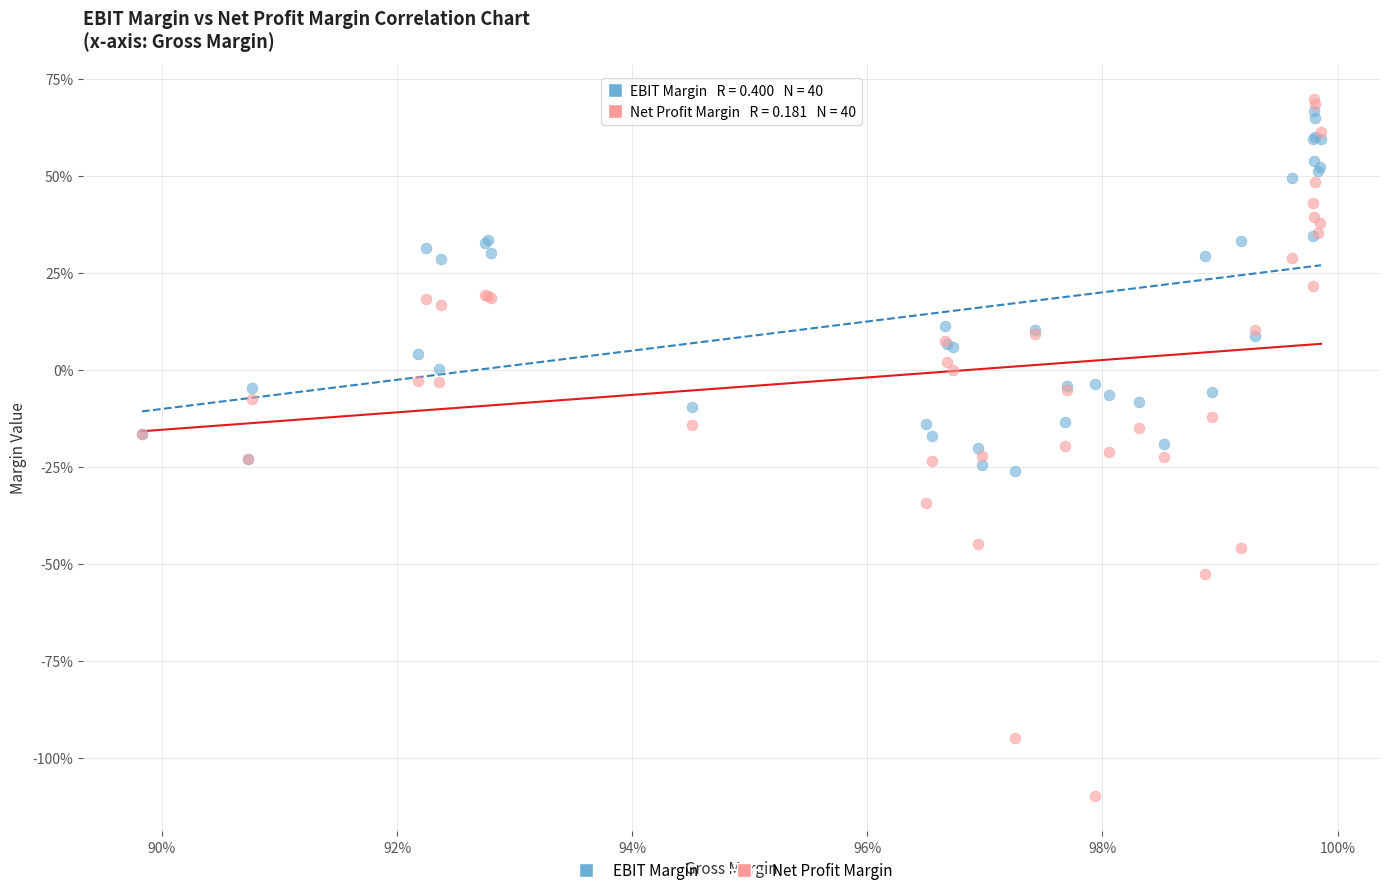

Which series has the largest Y range (max minus min)?

Net Profit Margin